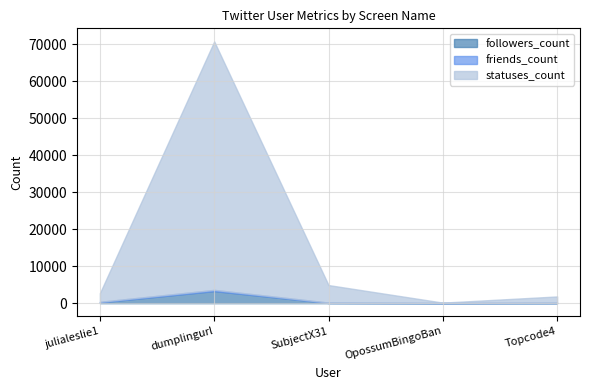

The statuses_count series shows 67105 at dumplingurl. True or false?

True